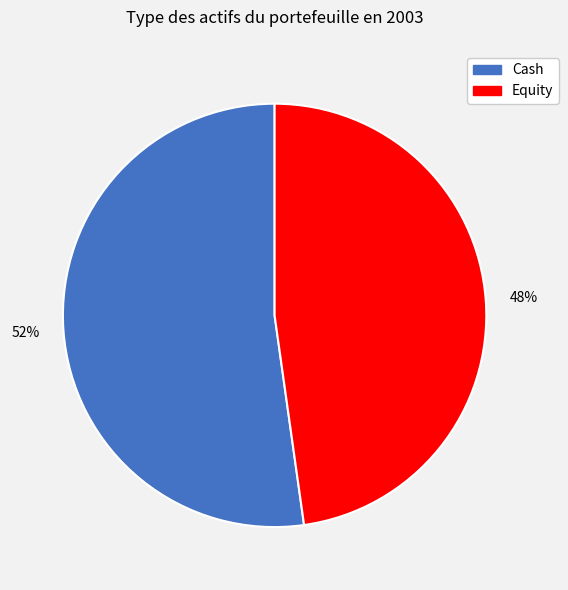

Which has a higher value, Cash or Equity?

Cash